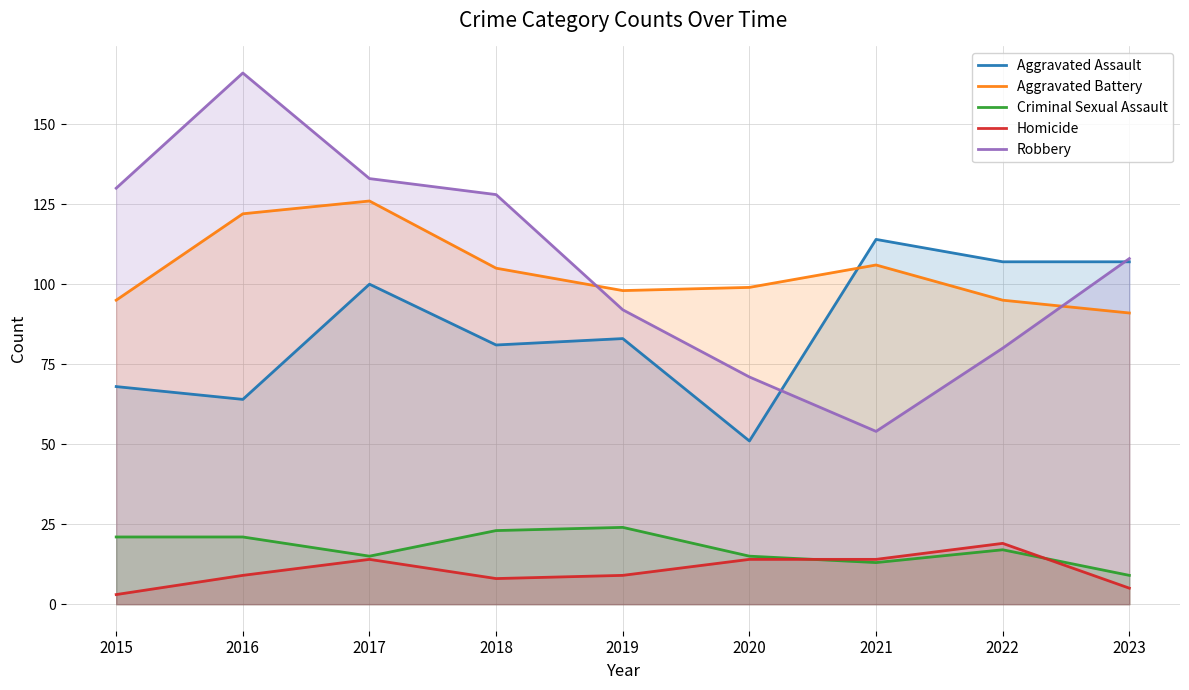

What is the difference between the maximum and second lowest values in the Homicide series?

14